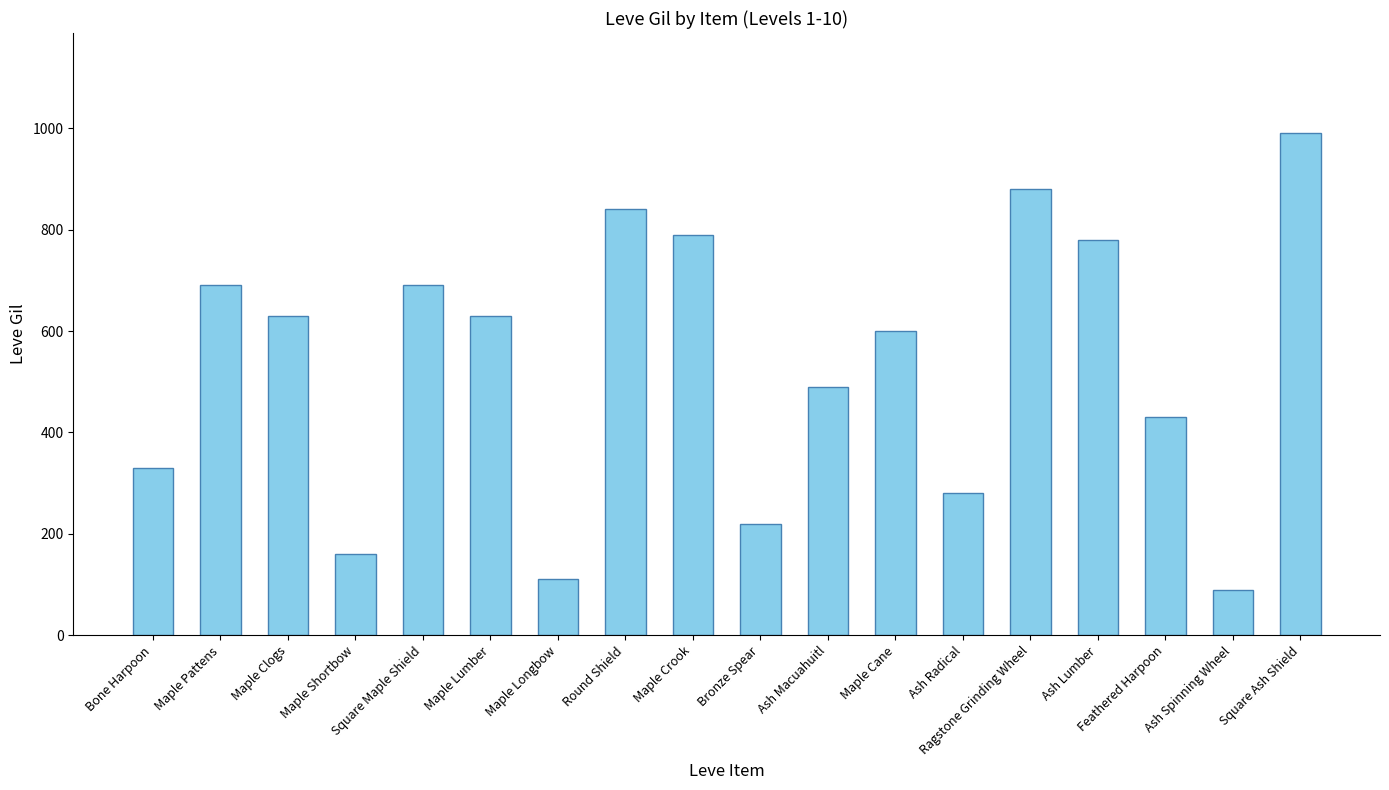

Is it true that the value at Maple Shortbow is 160?

True